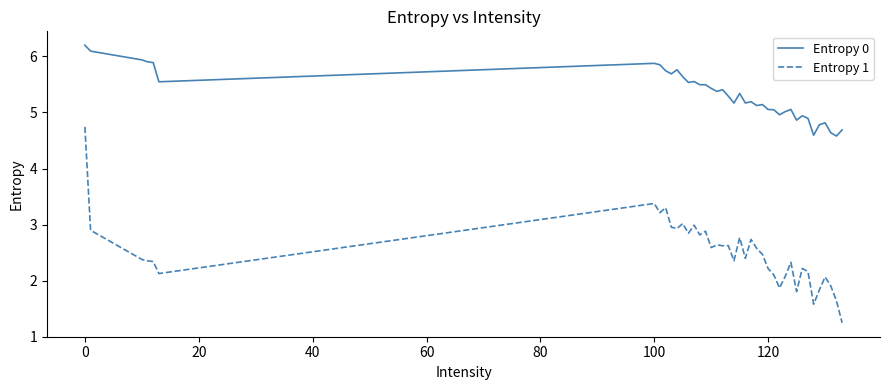

Rank the series by their average value, from lowest to highest.

Entropy 1, Entropy 0